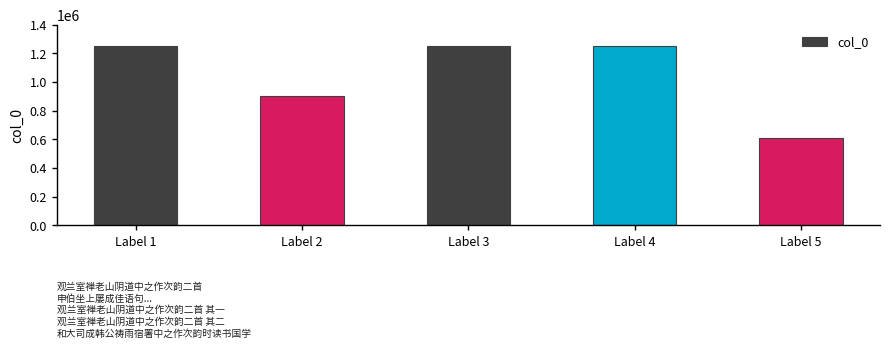

What is the ratio of the value at Label 3 to the value at Label 4?

1.0